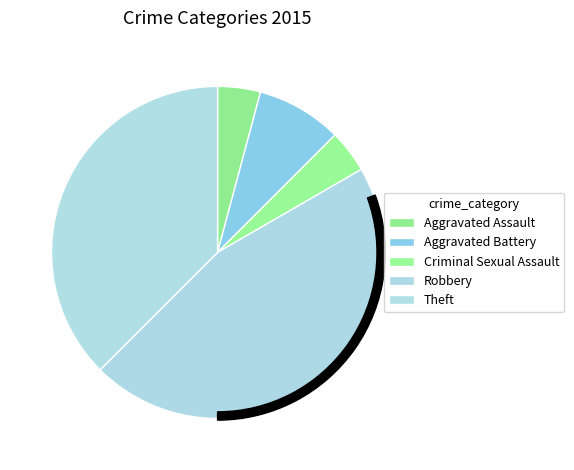

The Aggravated Battery slice represents 1% of the pie. True or false?

False